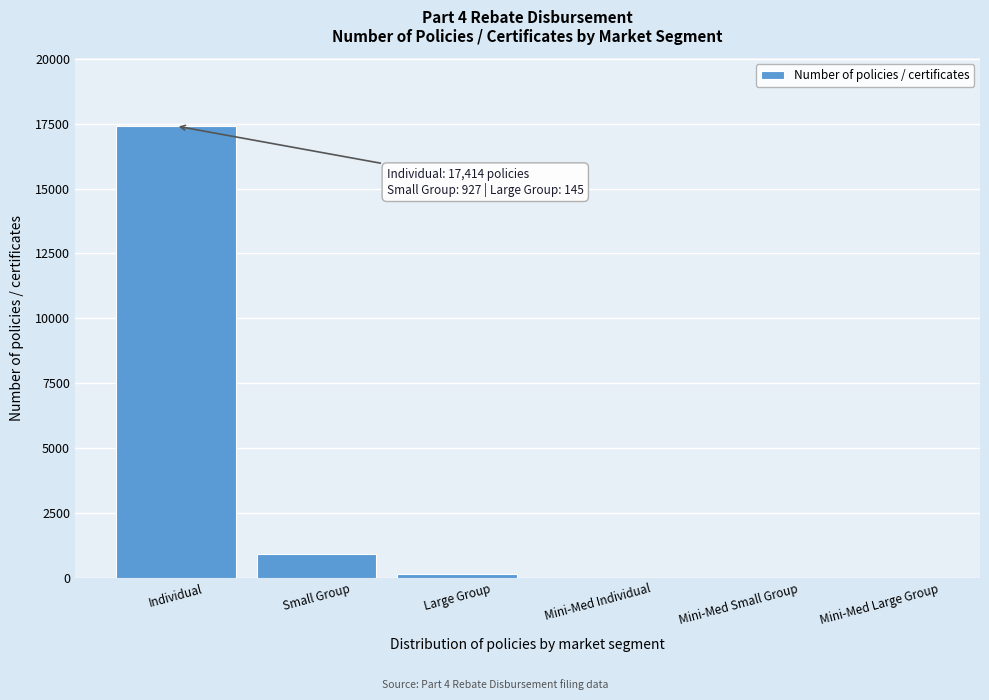

Reading left to right, what are all the values shown in this chart?

Individual=17414	Small Group=927	Large Group=145	Mini-Med Individual=0	Mini-Med Small Group=0	Mini-Med Large Group=0